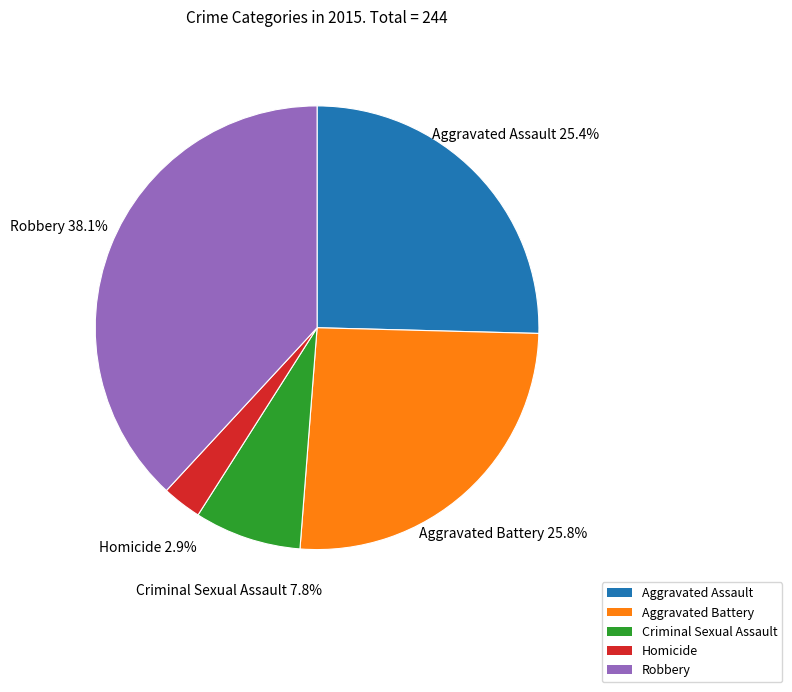

What is the smallest slice in the pie chart?

Homicide